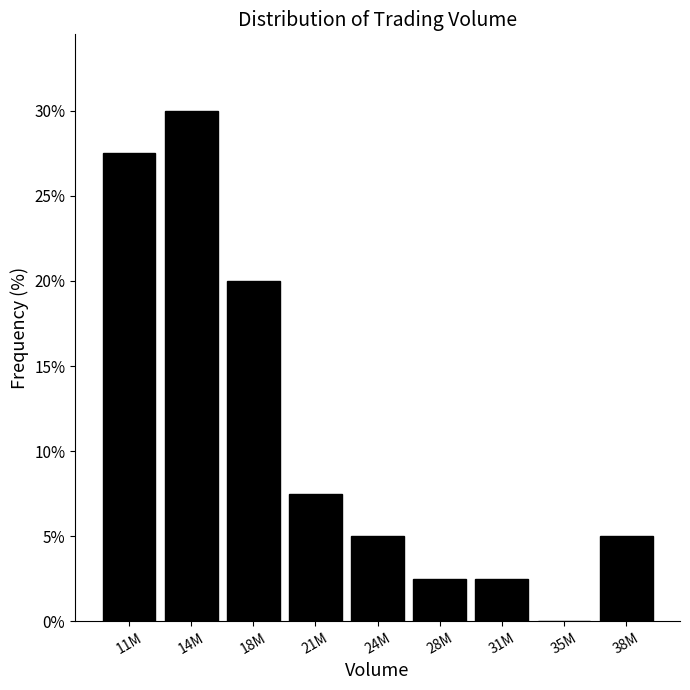

Reading right to left, what are all the values shown in this chart?

38M=5.0	35M=0.0	31M=2.5	28M=2.5	24M=5.0	21M=7.5	18M=20.0	14M=30.0	11M=27.5